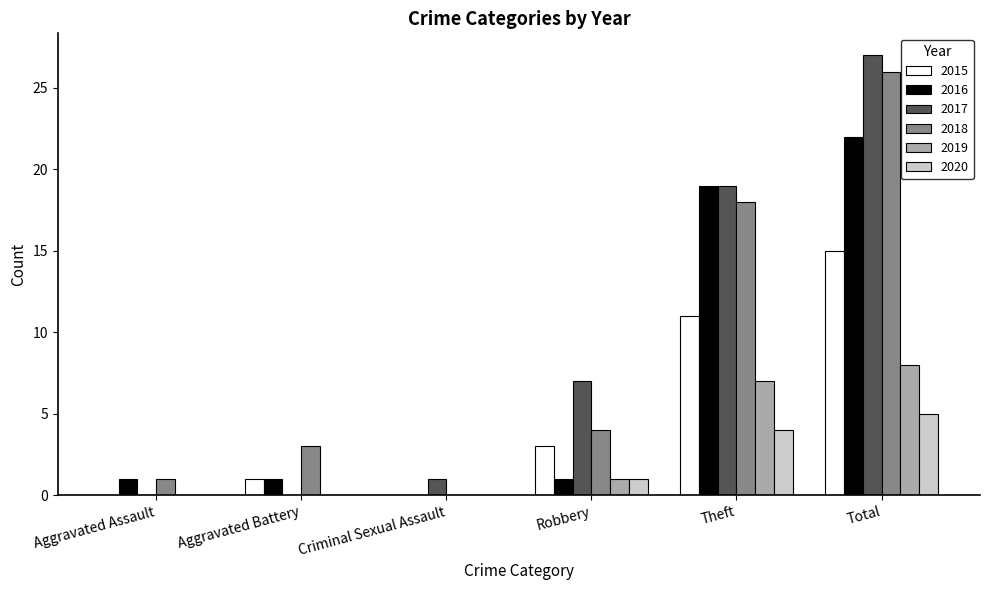

What are all the series names shown in the legend?

2015, 2016, 2017, 2018, 2019, 2020